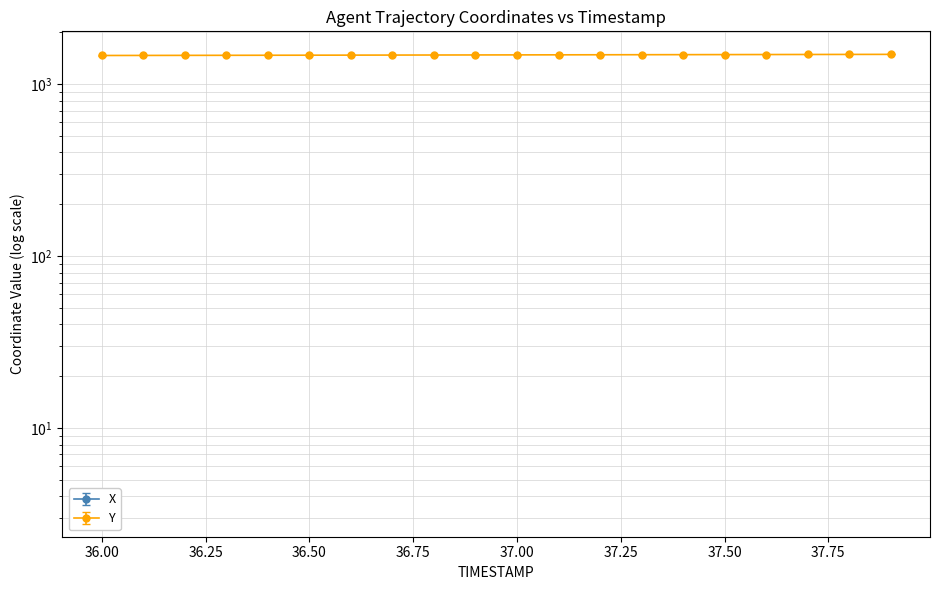

What is the difference between the highest and lowest values at 37.00?

1818.1